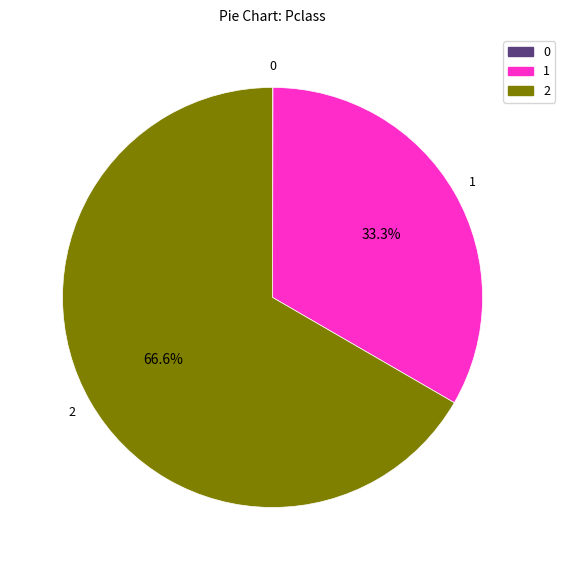

Does any single category account for the majority?

Yes